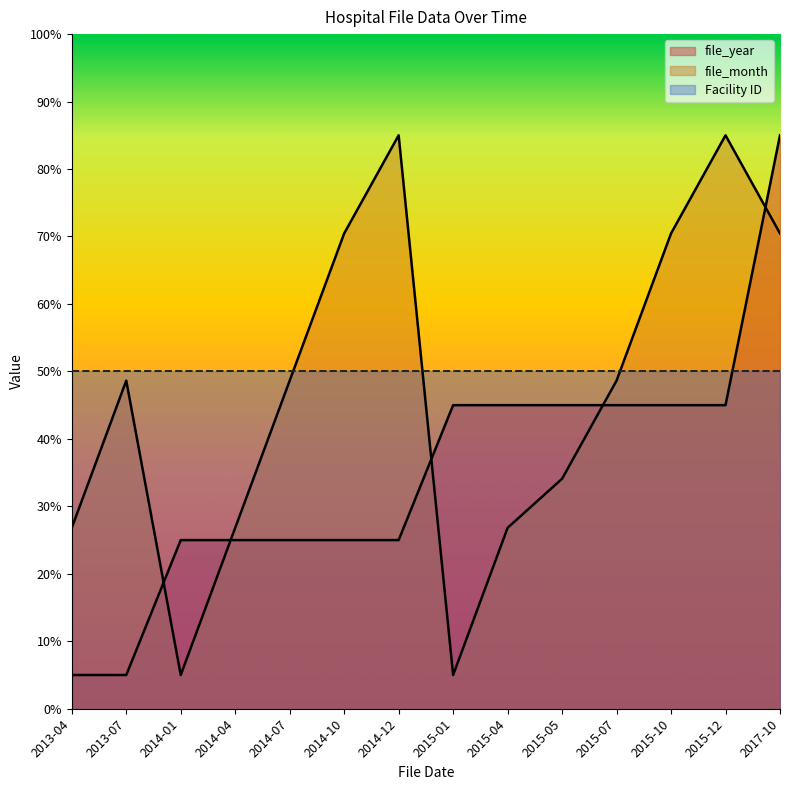

Between which two adjacent categories do file_year and file_month first intersect?

2013-07 and 2014-01